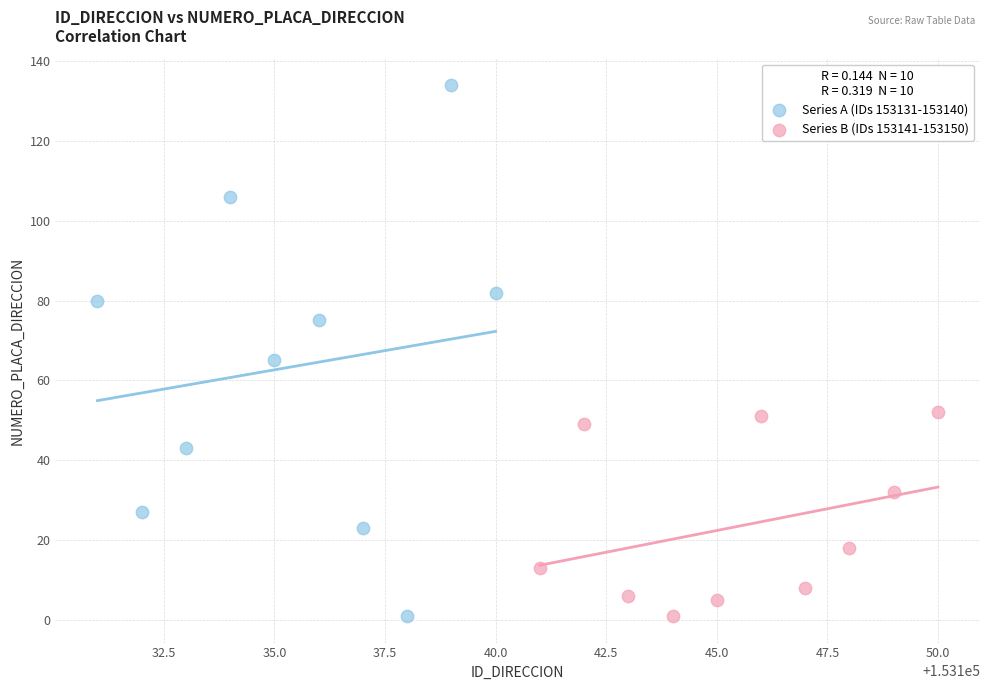

Which series reaches the maximum Y coordinate?

Series A (IDs 153131-153140)